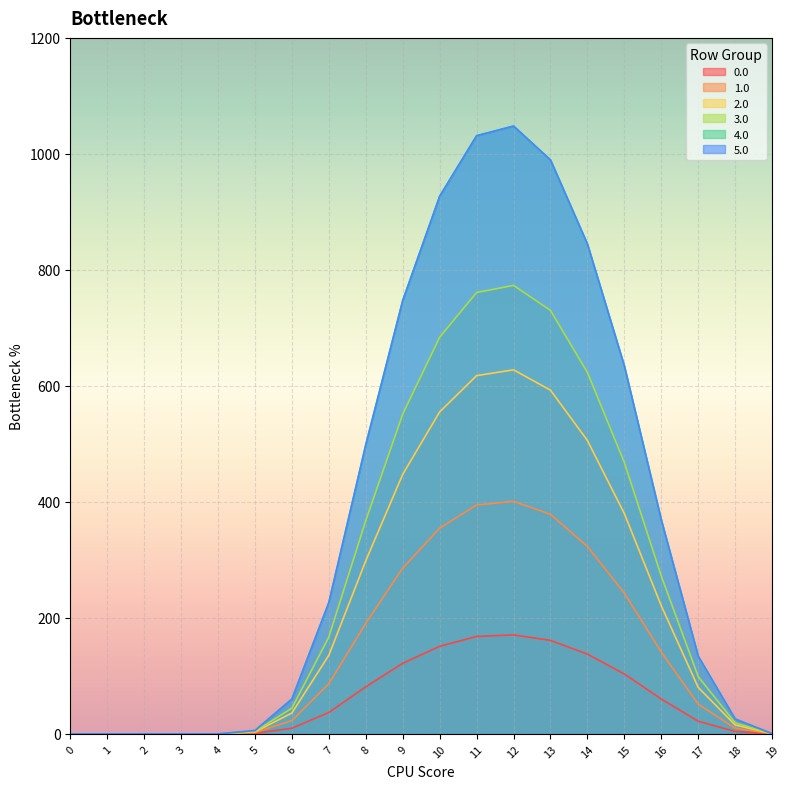

The value of 4.0 at 18 is 15.8. True or false?

False